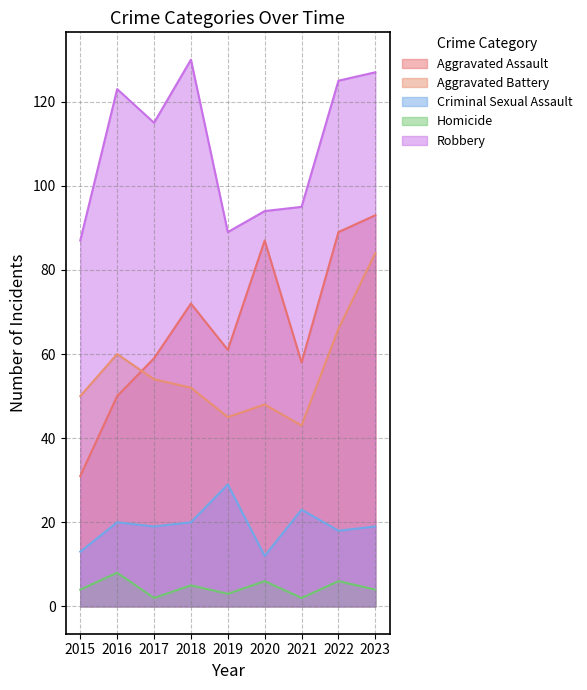

At which category is the sum across all series the highest?

2023